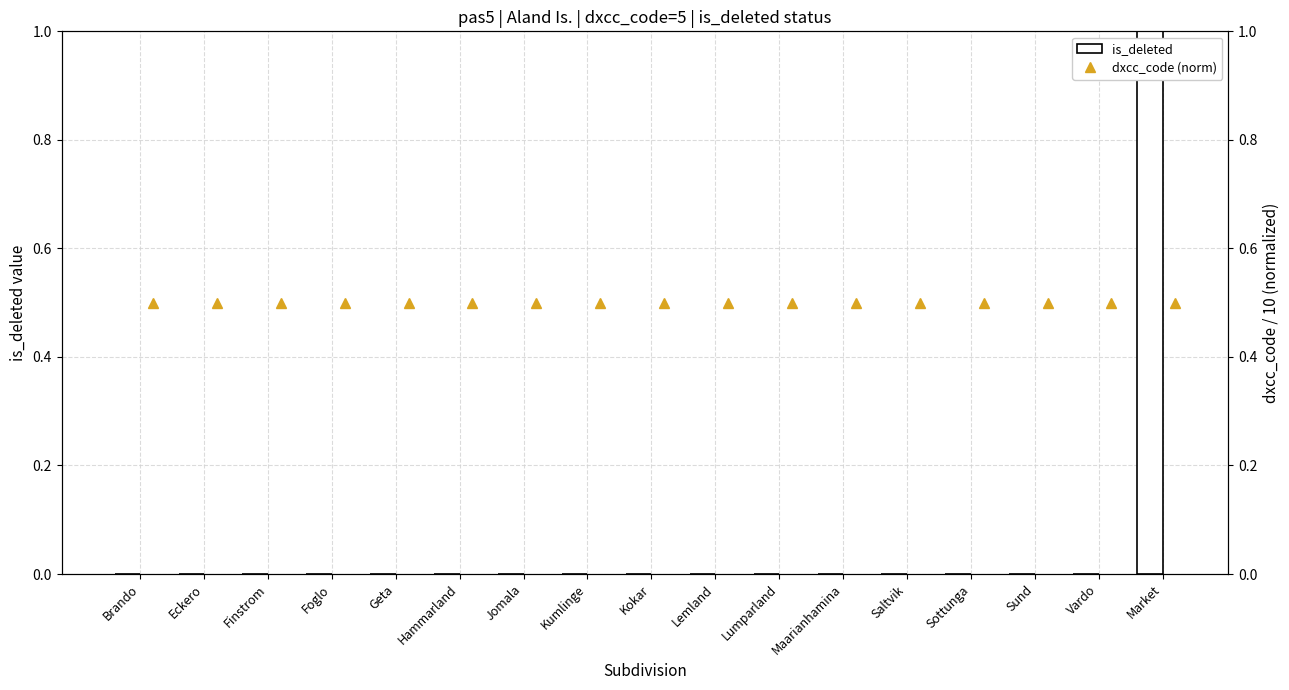

Count the number of data series in this chart.

2